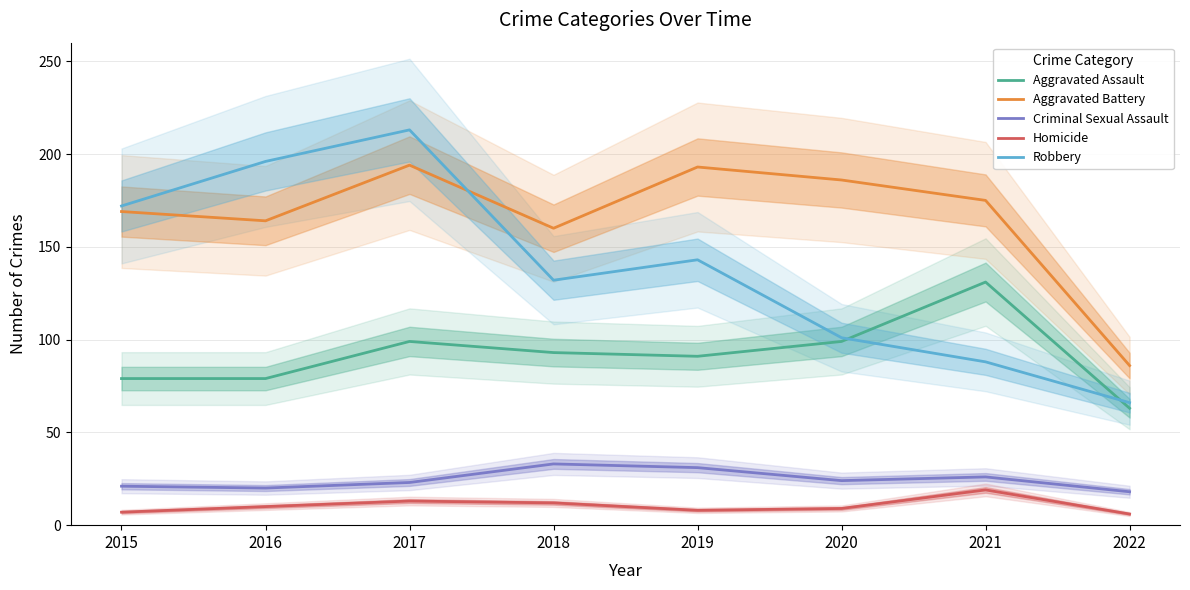

The value of Robbery at 2017 is 105. True or false?

False